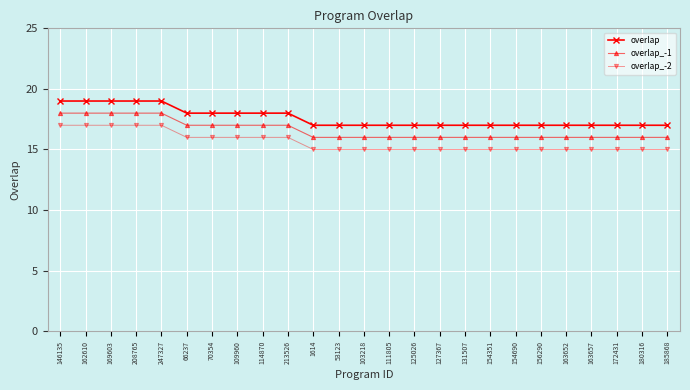

What is the greatest value displayed?

19